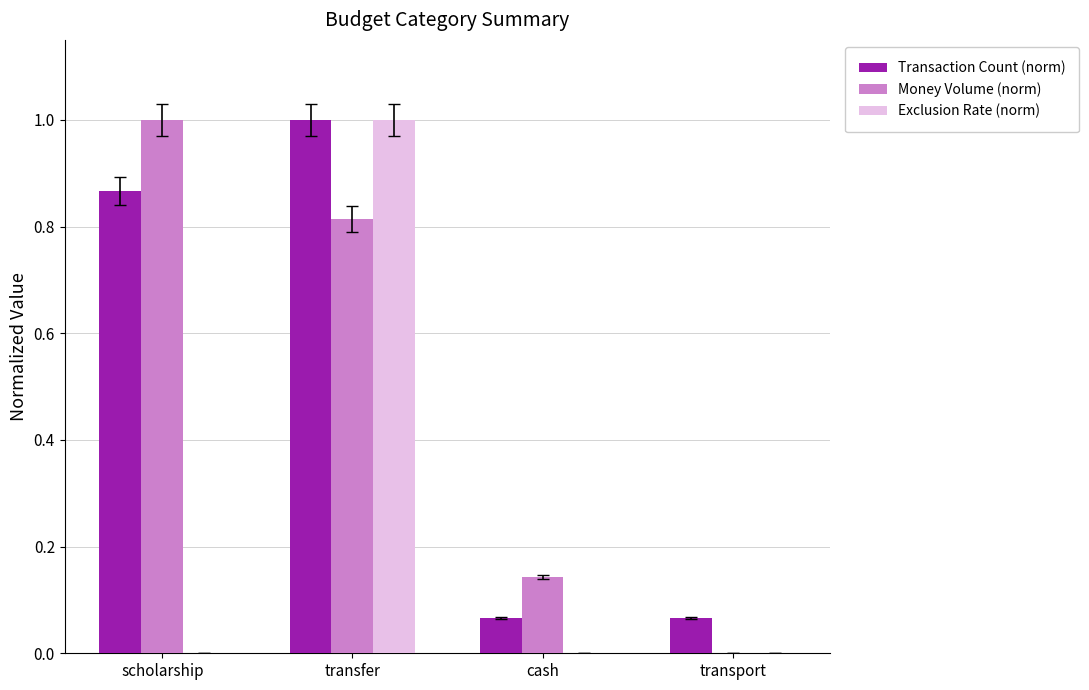

At which category is the sum across all series the highest?

transfer